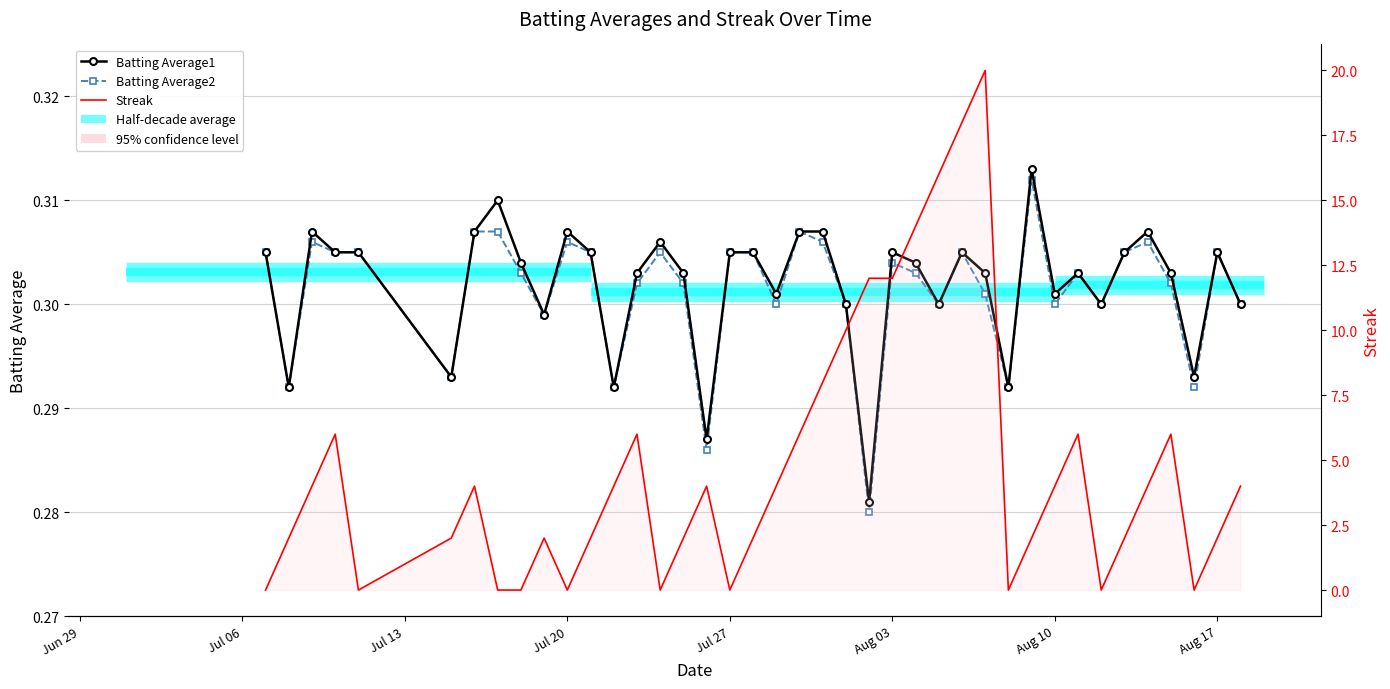

What is the value of the Batting Average2 point at the 2nd from the left?

0.3